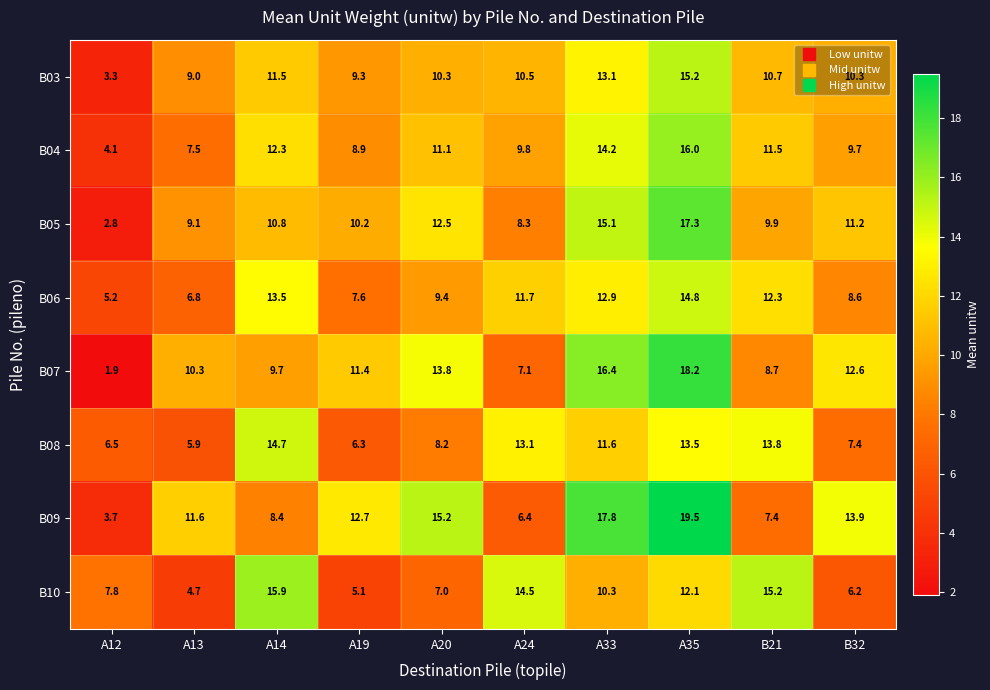

What is the average value of the B05 series?

10.7